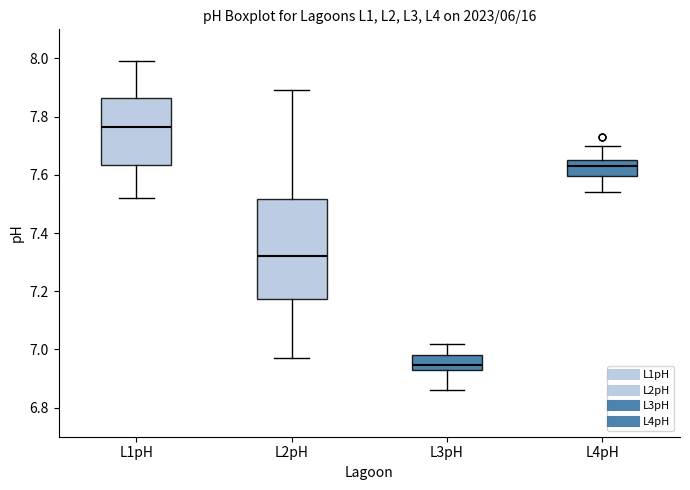

Reading left to right, read every box against the y-axis: the position of its median line, the range the box covers, and the ends of its whiskers. The values are not printed on the chart, so give them approximately, as read against the axis.

L1pH: median 7.76, box 7.64 to 7.86, whiskers 7.52 to 8.00
L2pH: median 7.32, box 7.18 to 7.52, whiskers 6.98 to 7.90
L3pH: median 6.94 (just above the box's lower edge), box 6.94 to 6.98, whiskers 6.86 to 7.02
L4pH: median 7.64, box 7.60 to 7.66, whiskers 7.54 to 7.70